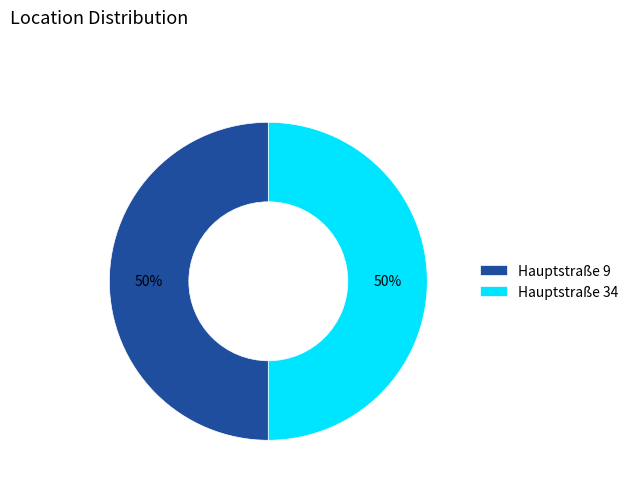

The Hauptstraße 9 slice represents 50% of the pie. True or false?

True